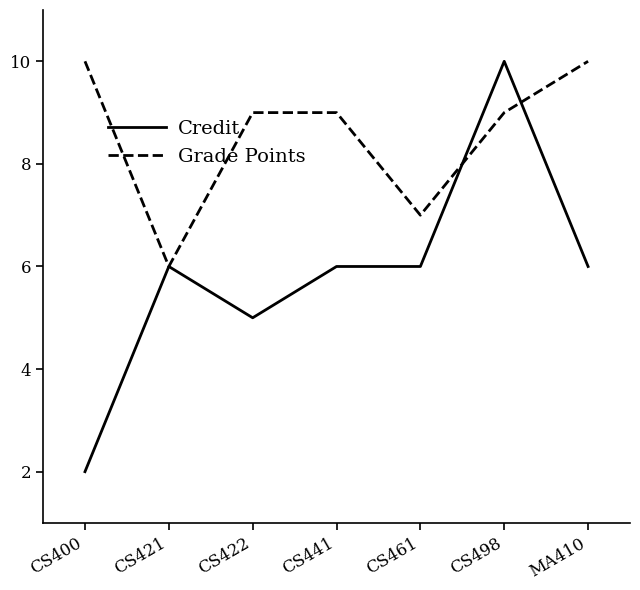

How many lines are shown in the chart?

2